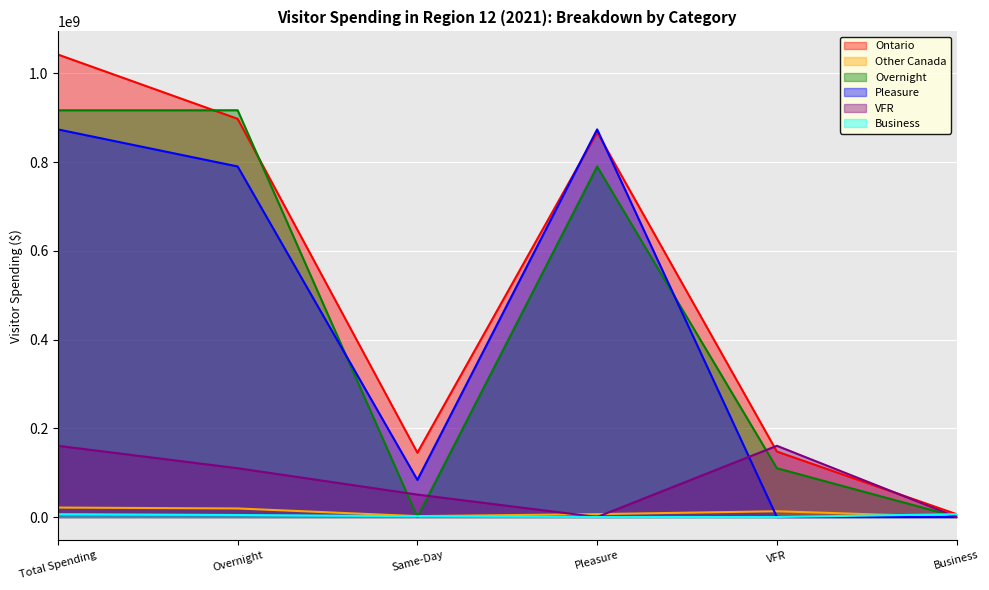

At which label is Business closest to 3177138?

Same-Day